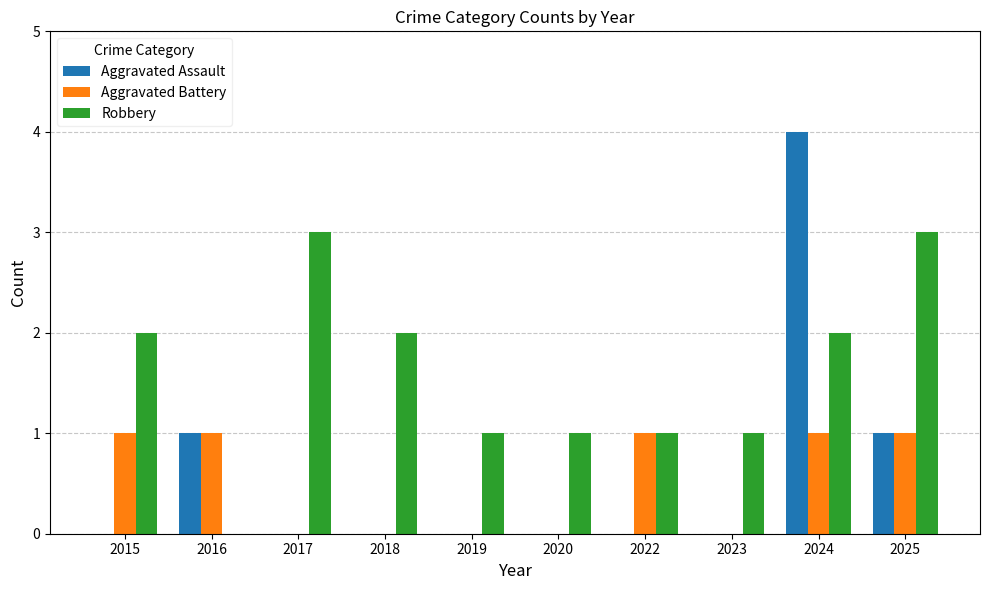

True or false: Robbery has a value of 1 at 2018.

False